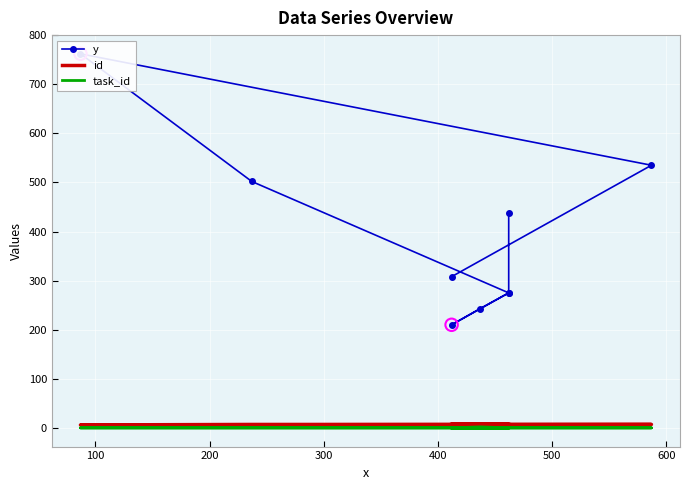

Which series has the widest spread of Y values?

y